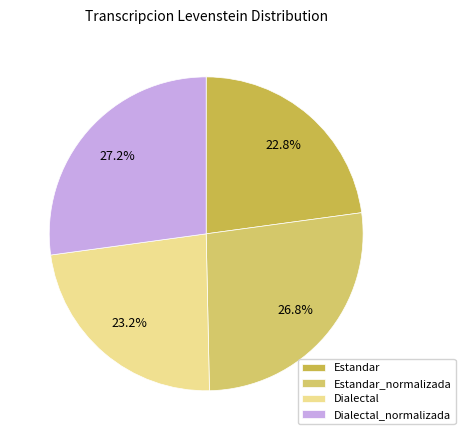

To the nearest percent, what is the average slice percentage?

25%